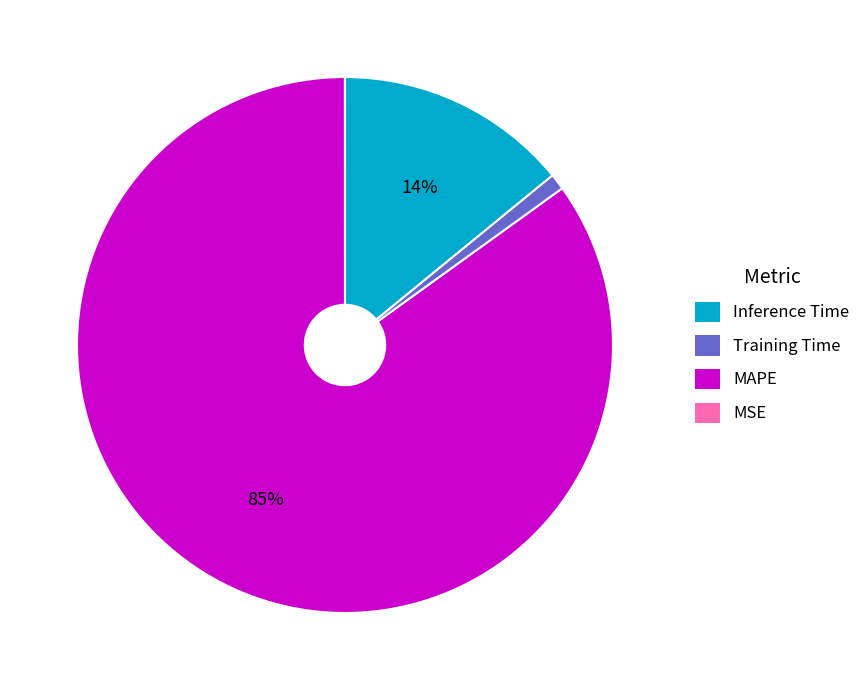

Does any single category account for the majority?

Yes